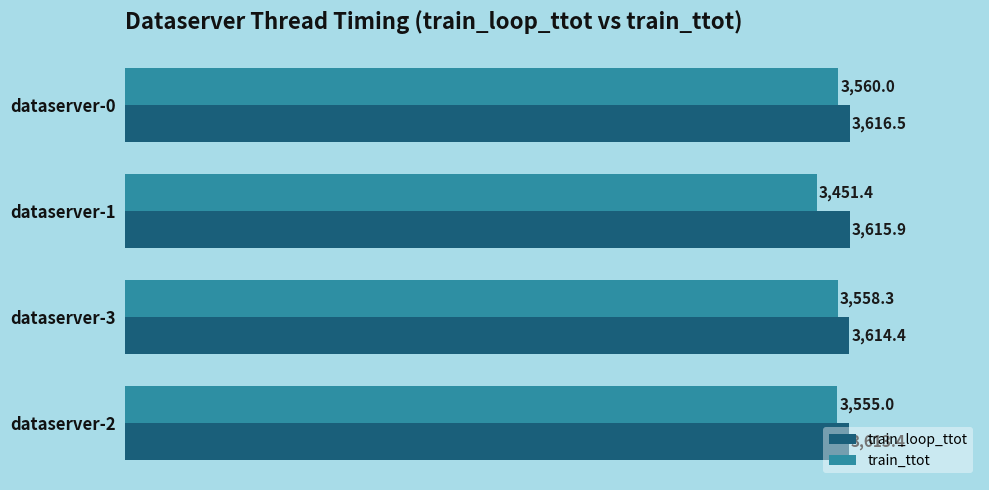

How many data points in train_ttot are above 3558?

2